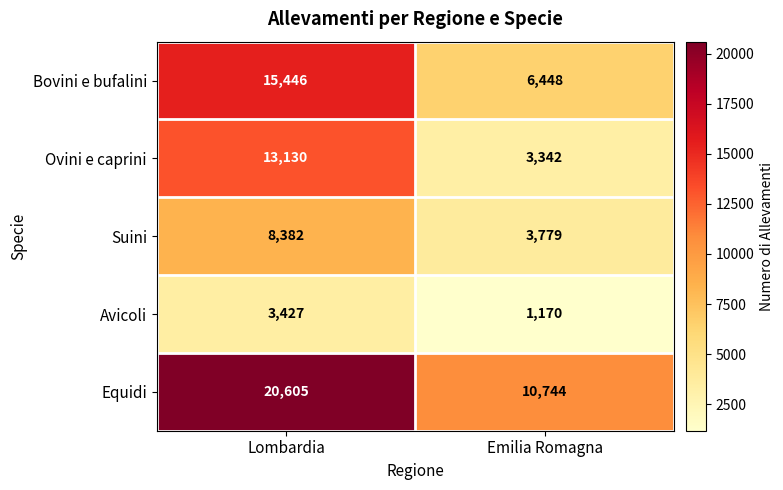

Which series has the widest spread of values?

Equidi